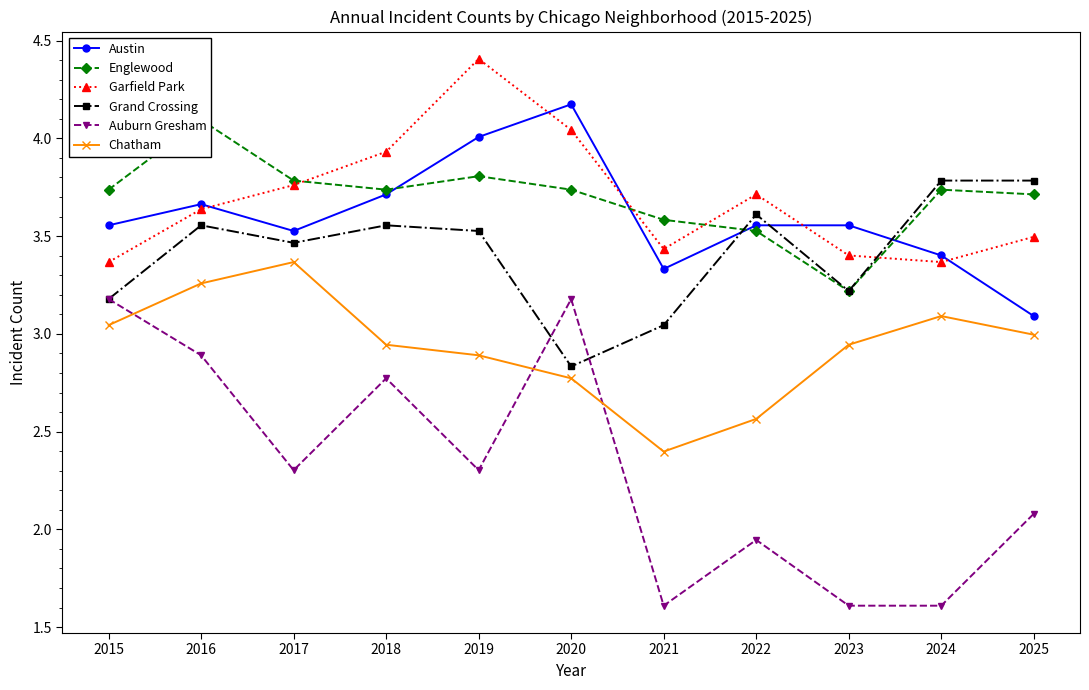

At which label is Chatham closest to 2?

2021